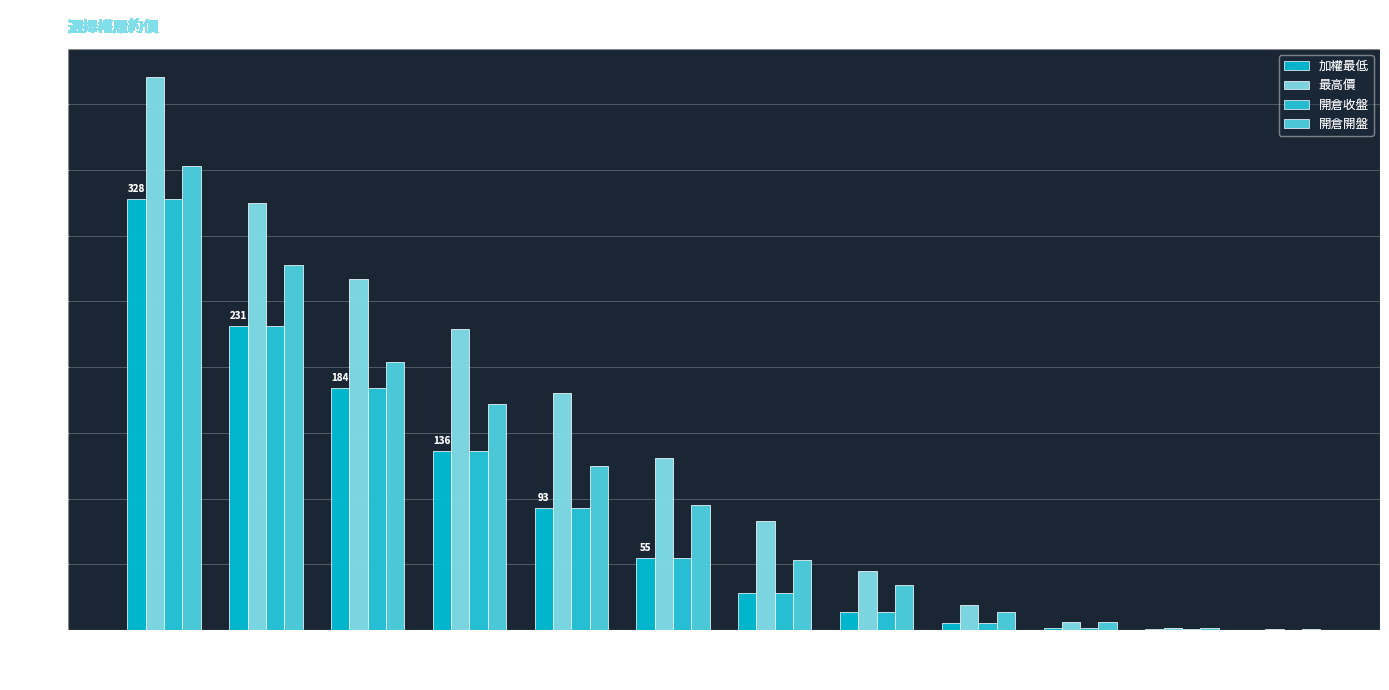

Is it true that 開倉開盤 equals 132.3 at 8500?

False